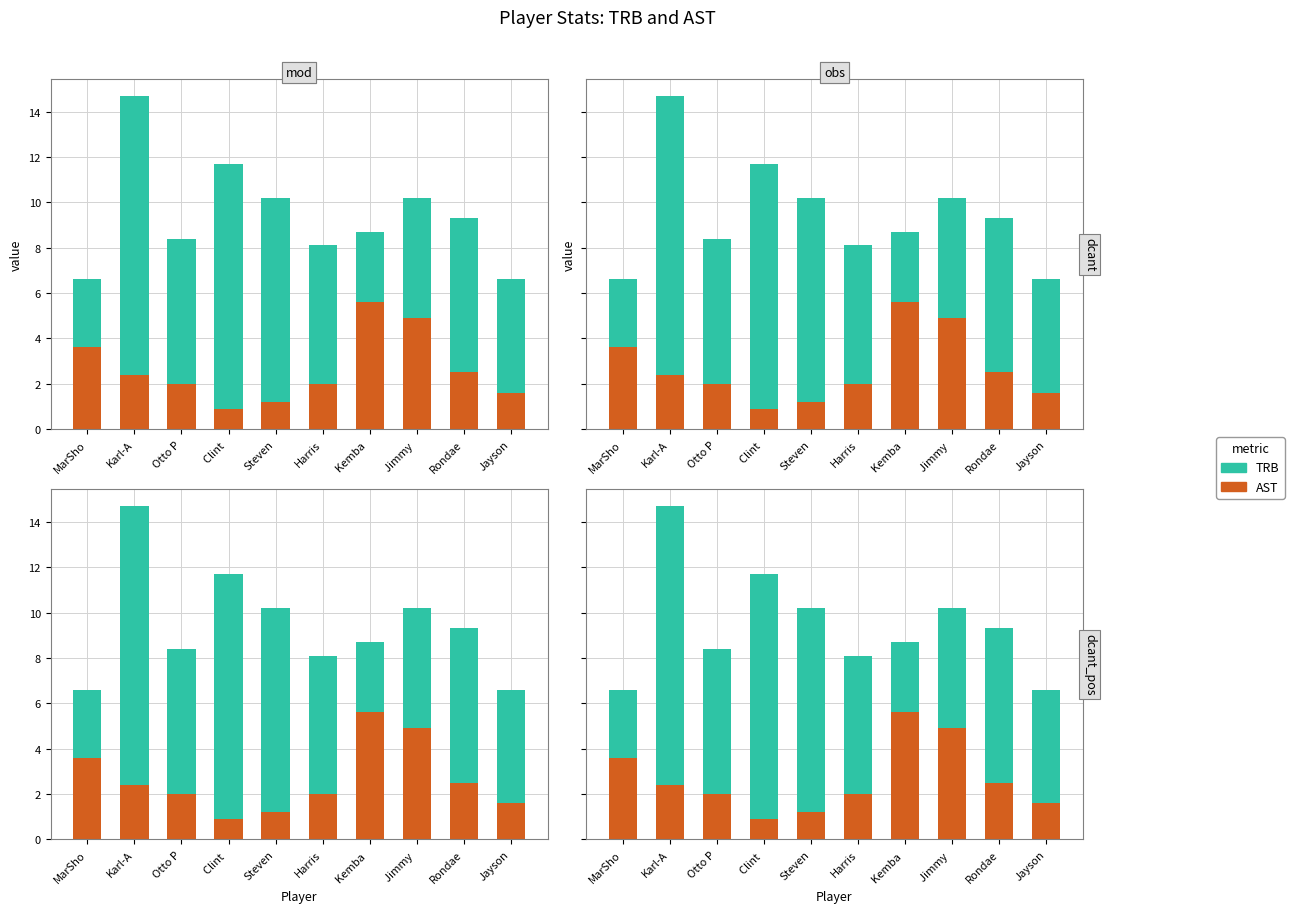

What is the value of the AST bar at the 3rd from the left?

2.0